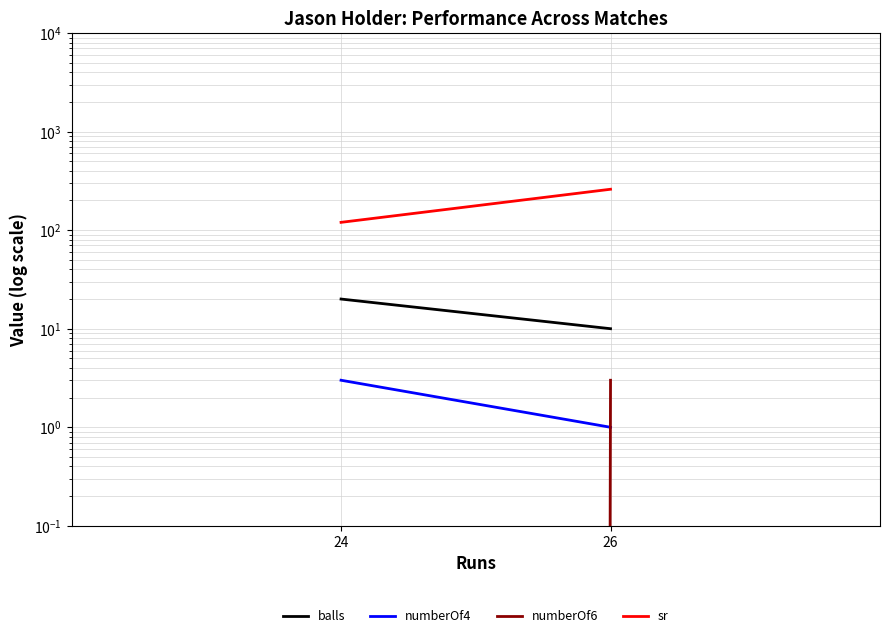

The sr series shows 120 at 24. True or false?

True